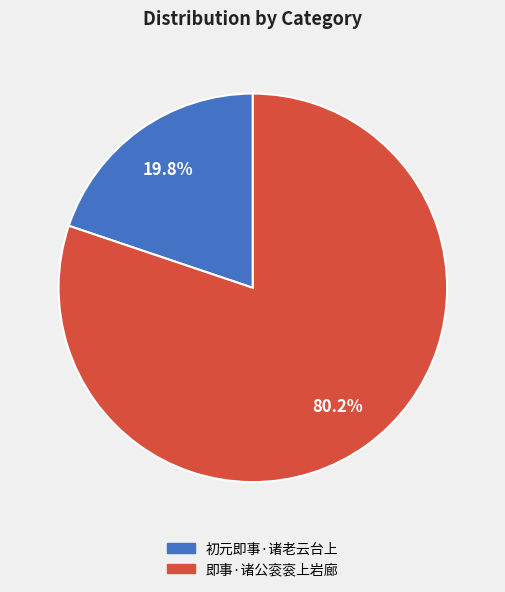

What portion of the pie excludes 初元即事·诸老云台上?

80.2%